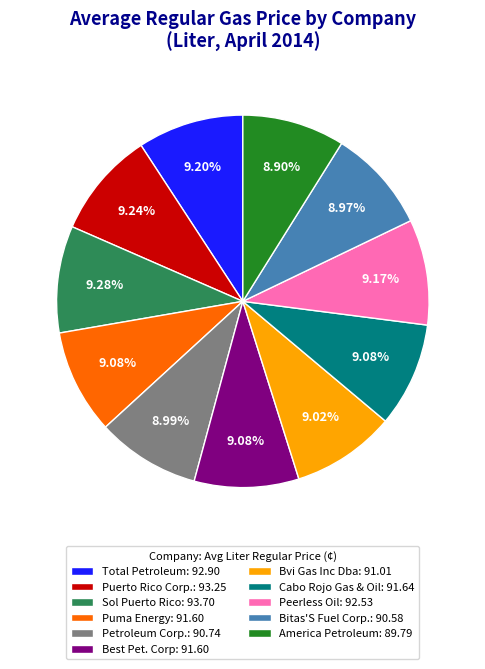

Approximately how many times larger is the value at Bitas'S Fuel Corp.: 90.58 compared to Sol Puerto Rico: 93.70?

1.0